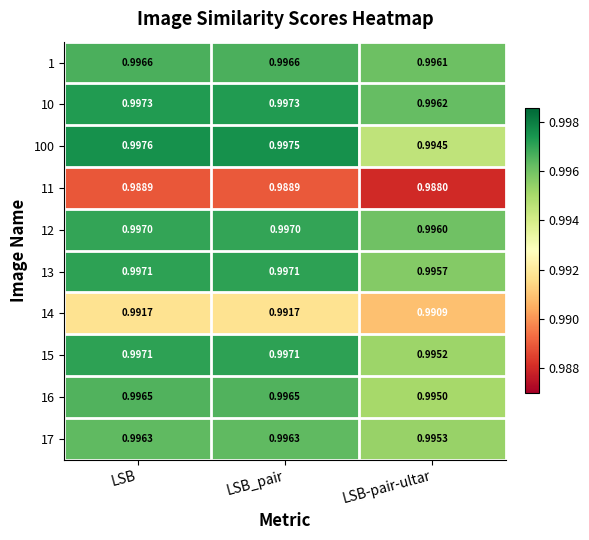

At which category is the sum across all series the highest?

LSB